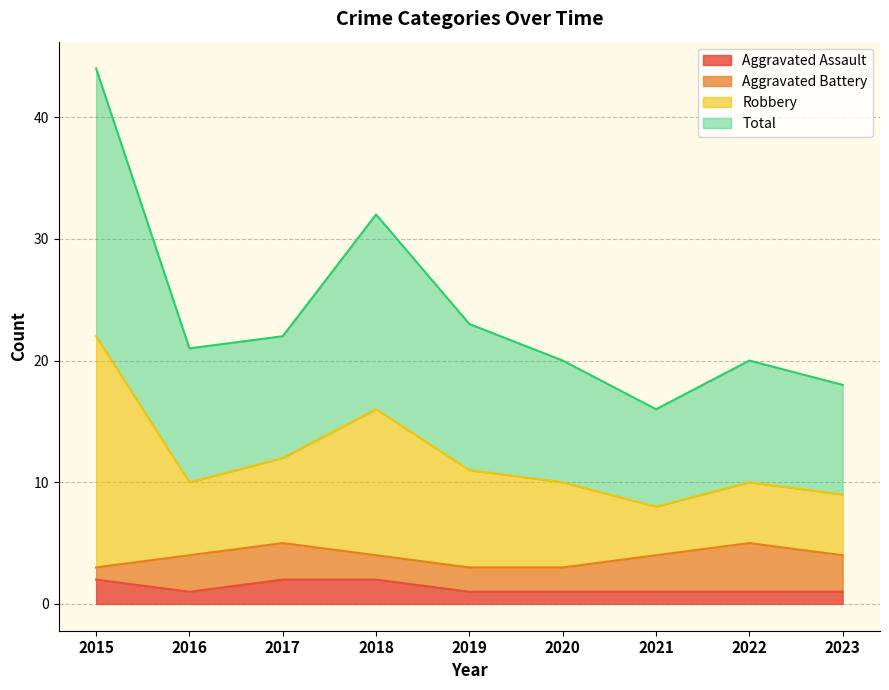

In Aggravated Assault, how many points are lower than both neighbors (excluding endpoints)?

1